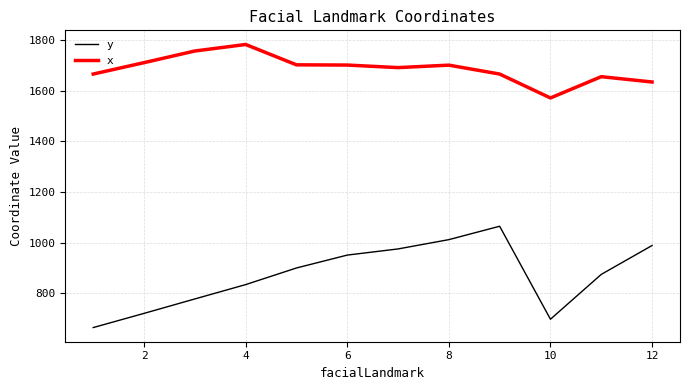

Which series has the widest spread of values?

y